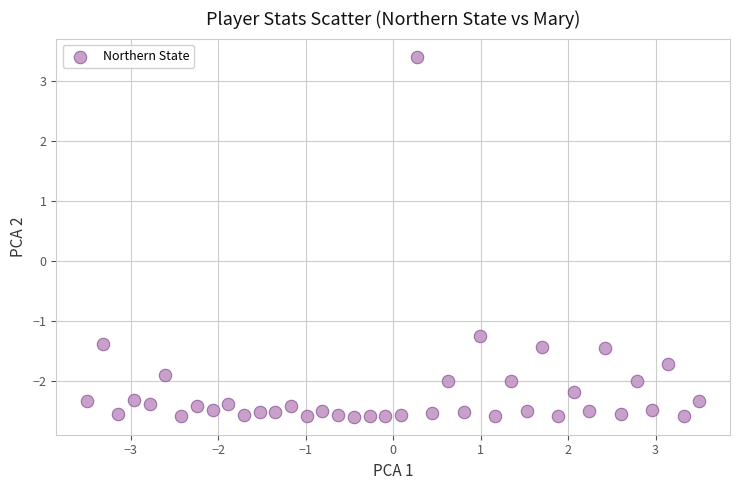

What is the range of X values (max minus min)?

7.0